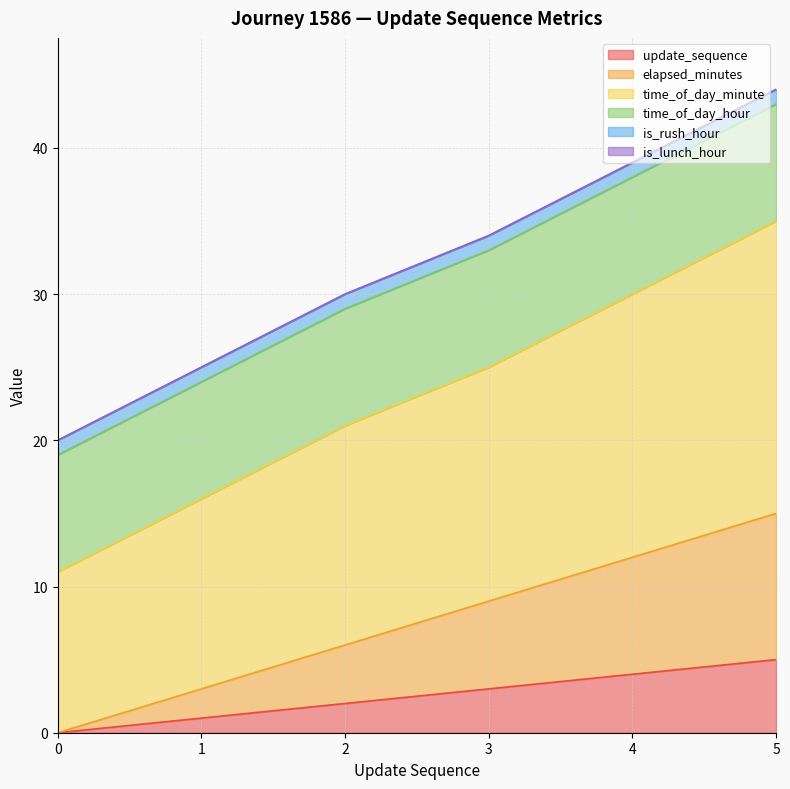

True or false: elapsed_minutes has a value of 9 at 3.

True